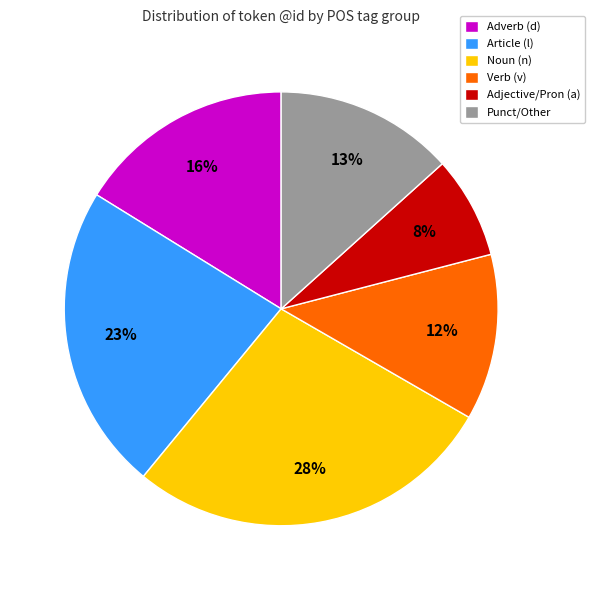

Is it true that Punct/Other is 2% of the pie?

False